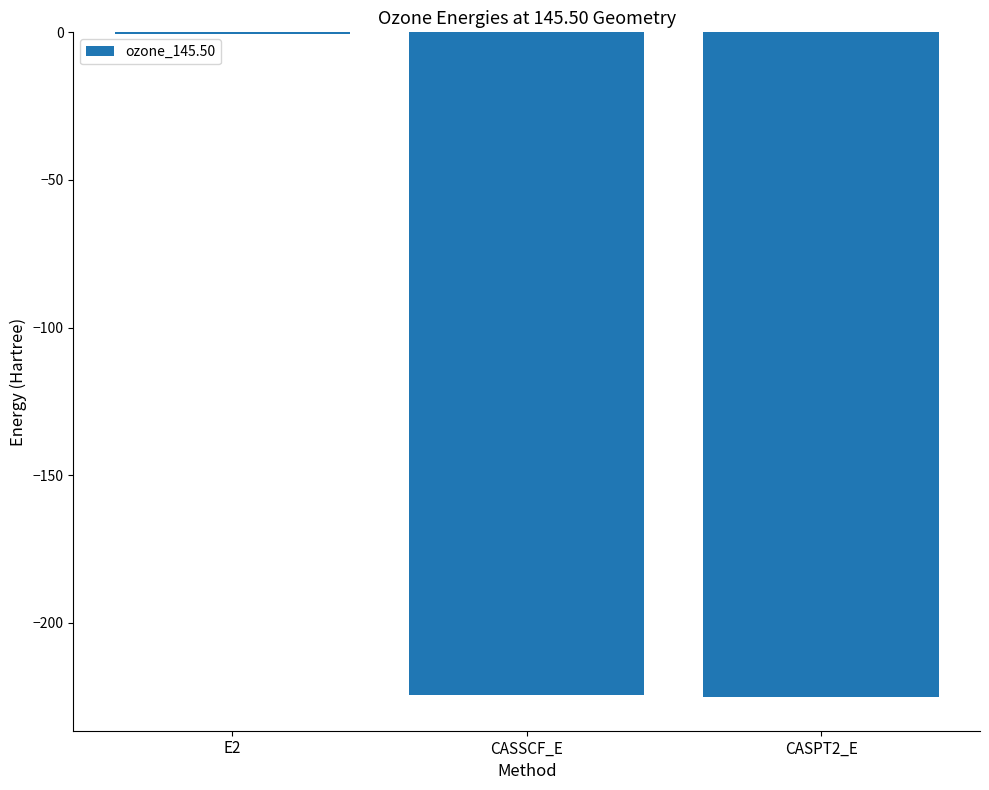

The value at CASPT2_E is -368.3. True or false?

False